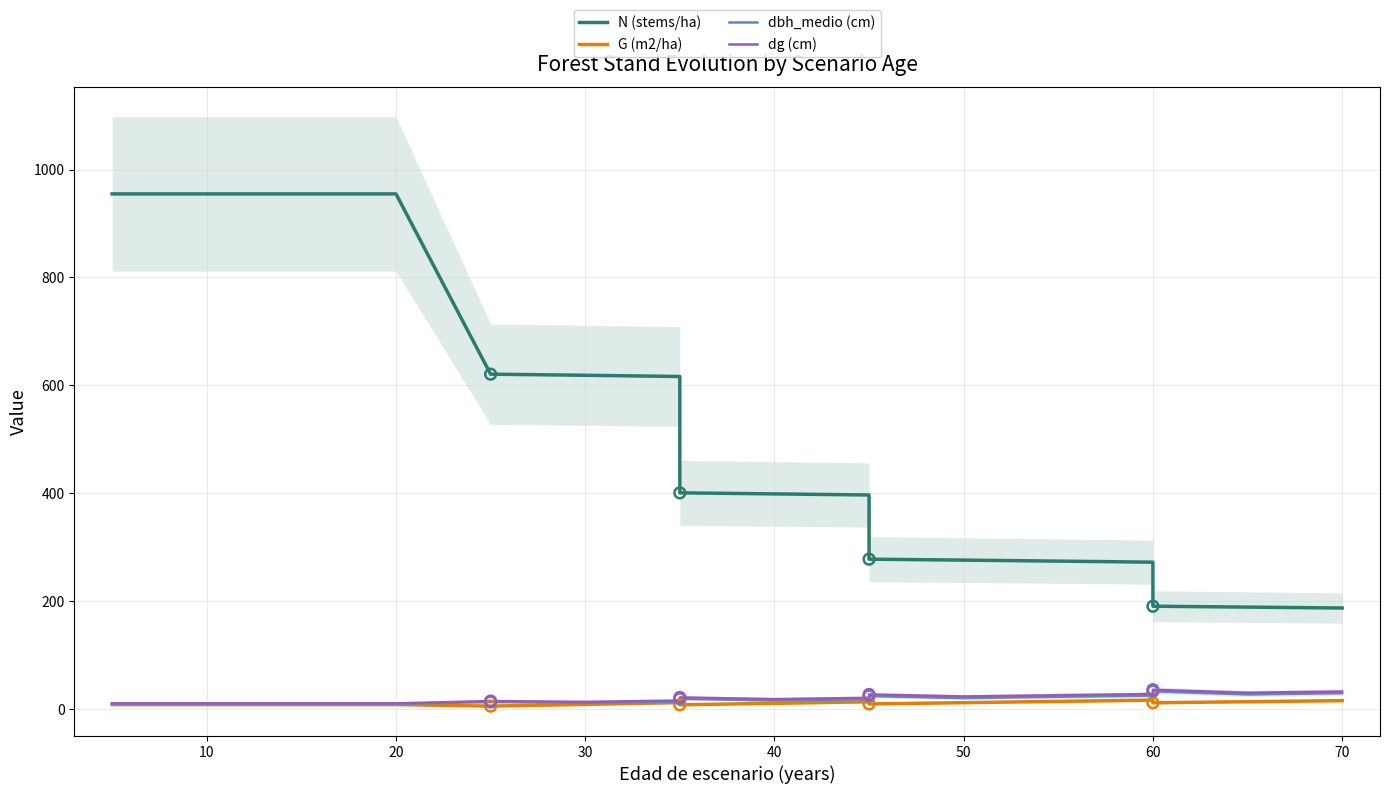

Which series contains the highest Y value?

N (stems/ha)